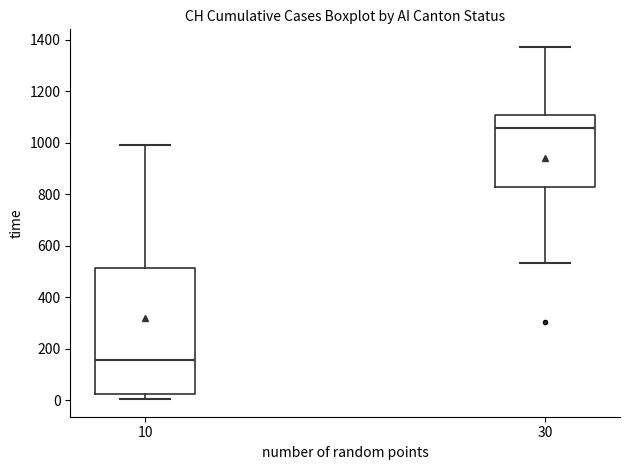

Where does the median line of the box at x = 30 sit on the y-axis? The values are not printed on the chart, so give them approximately, as read against the axis.

1060